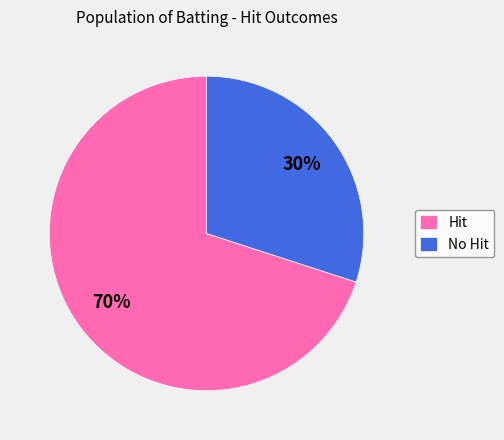

Is the sum of Hit and No Hit greater than half?

Yes